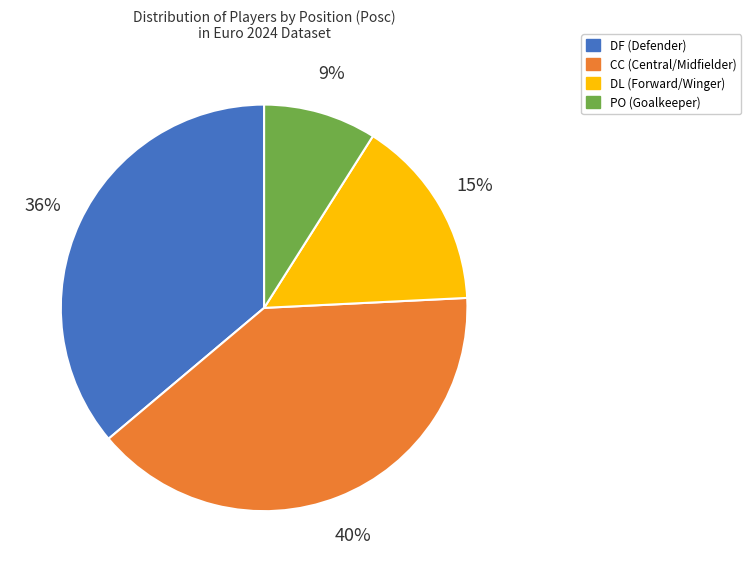

Which has a higher value, DF or CC?

CC